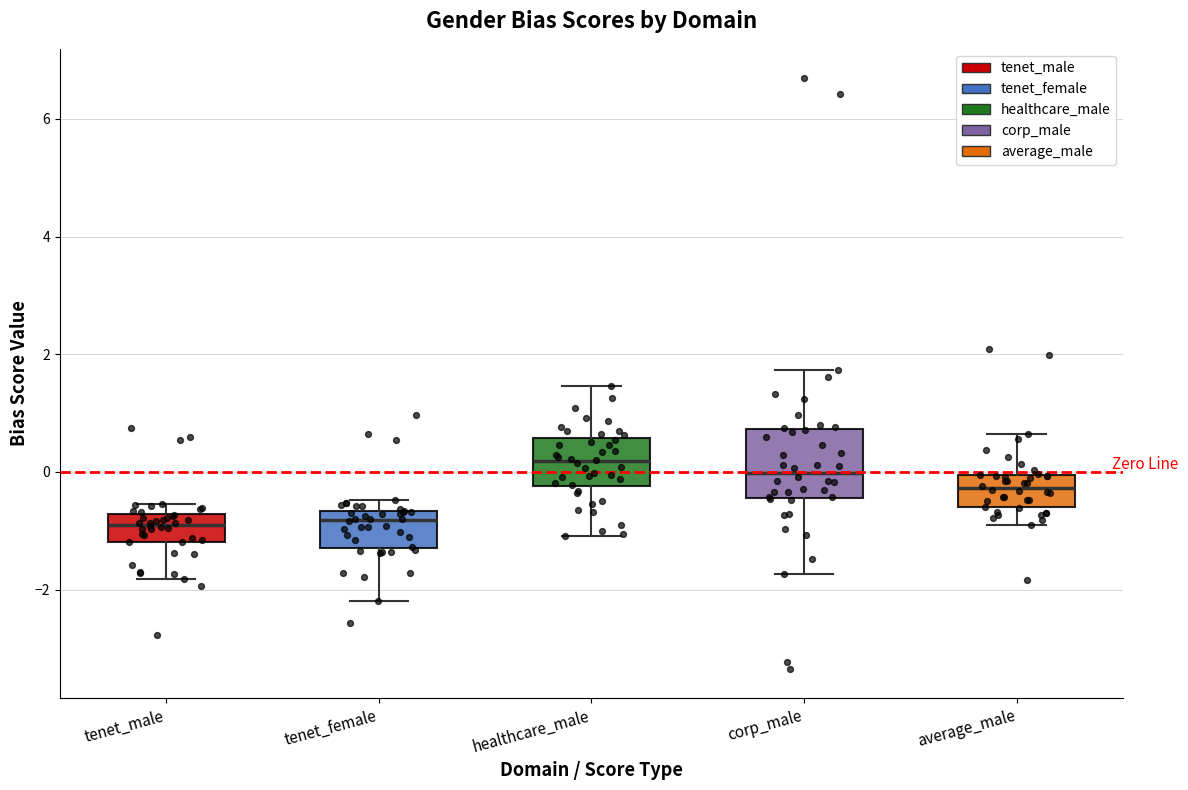

Comparing the boxes themselves (not the whiskers), which one is the tallest?

corp_male